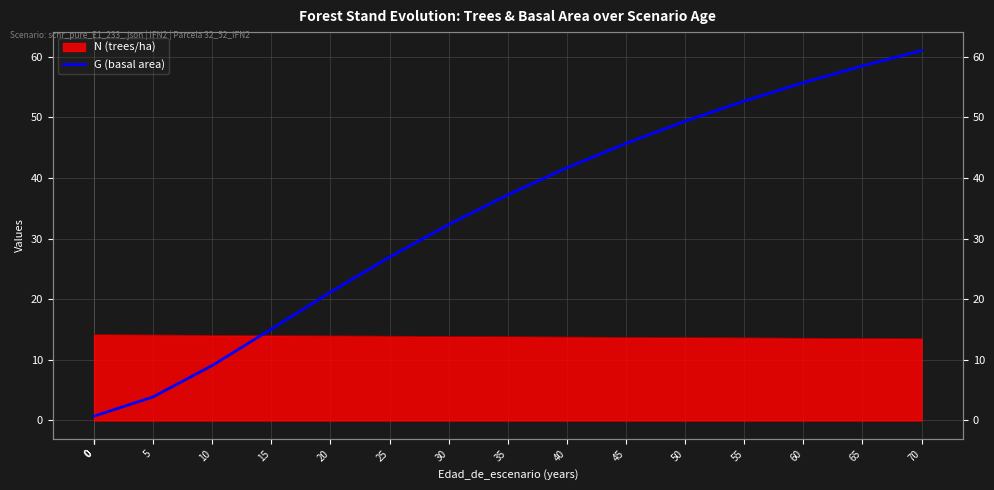

Does the chart have visible grid lines?

Yes